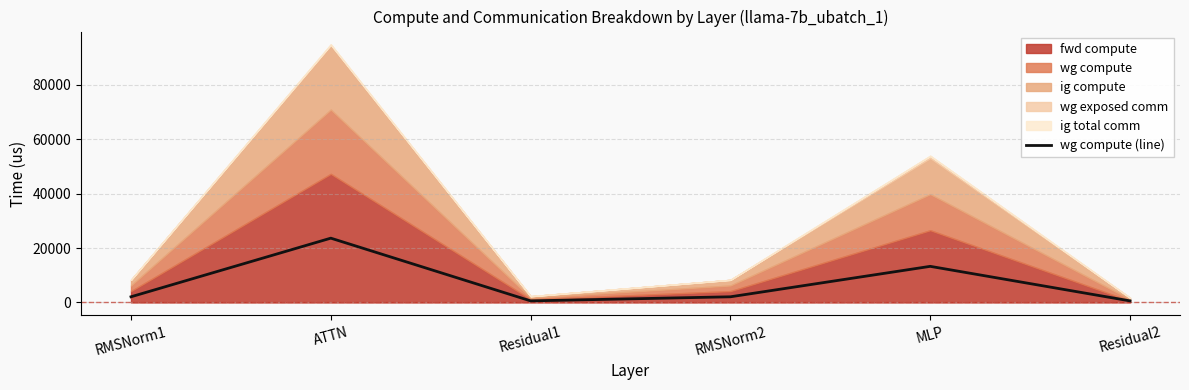

Which label corresponds to the largest value in the chart?

ATTN